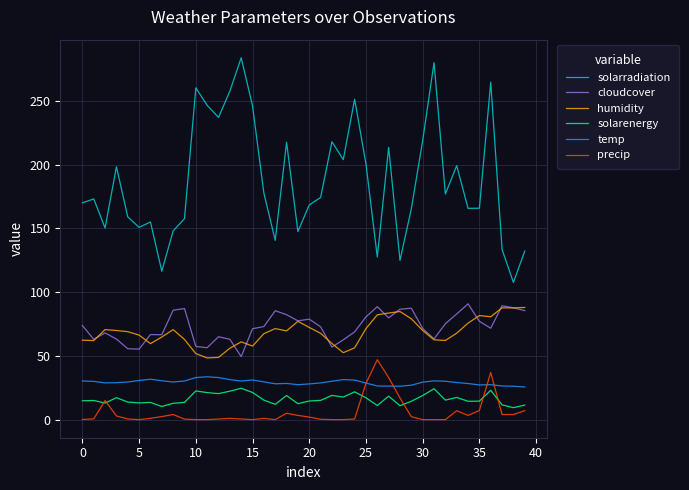

Which series has the largest range (max minus min)?

solarradiation